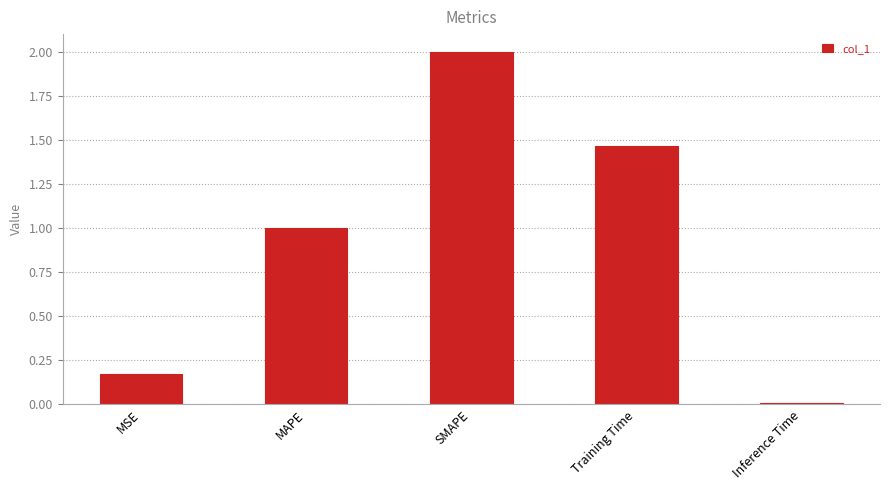

Rank the categories by value from lowest to highest.

Inference Time, MSE, MAPE, Training Time, SMAPE